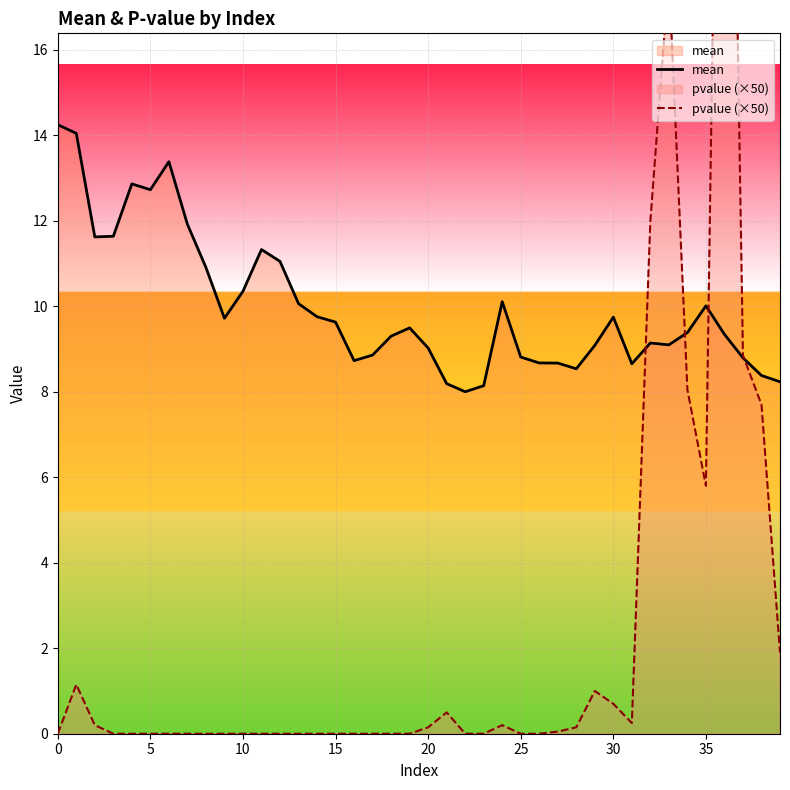

Which series ends up on top after the final intersection of mean and pvalue (×50)?

mean